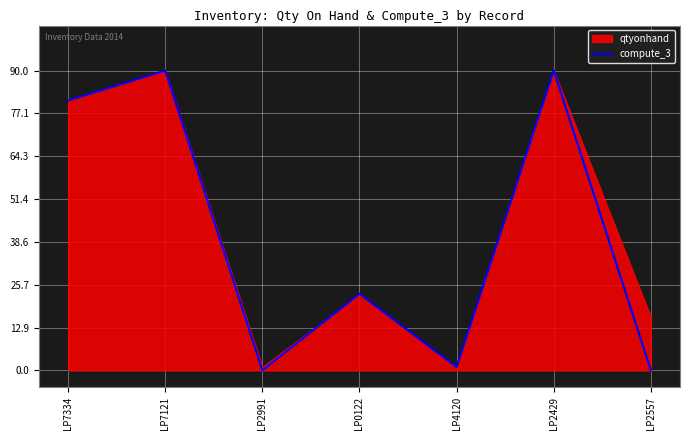

Where is the first local minimum?

LP2991